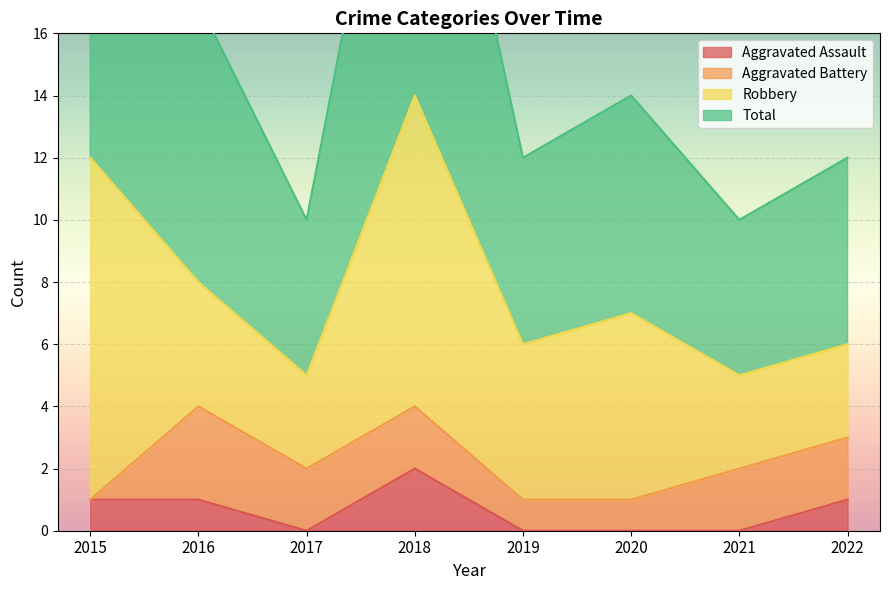

Rank the categories by Total value from lowest to highest.

2017, 2021, 2019, 2022, 2020, 2016, 2015, 2018